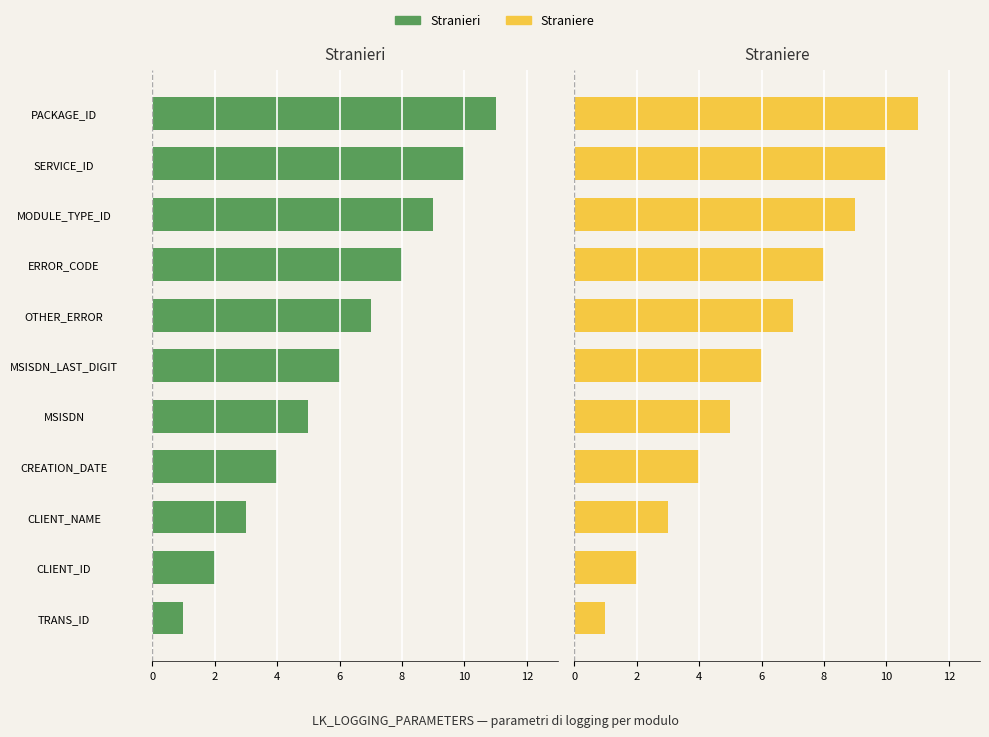

The value of Stranieri at 9 is -5. True or false?

False